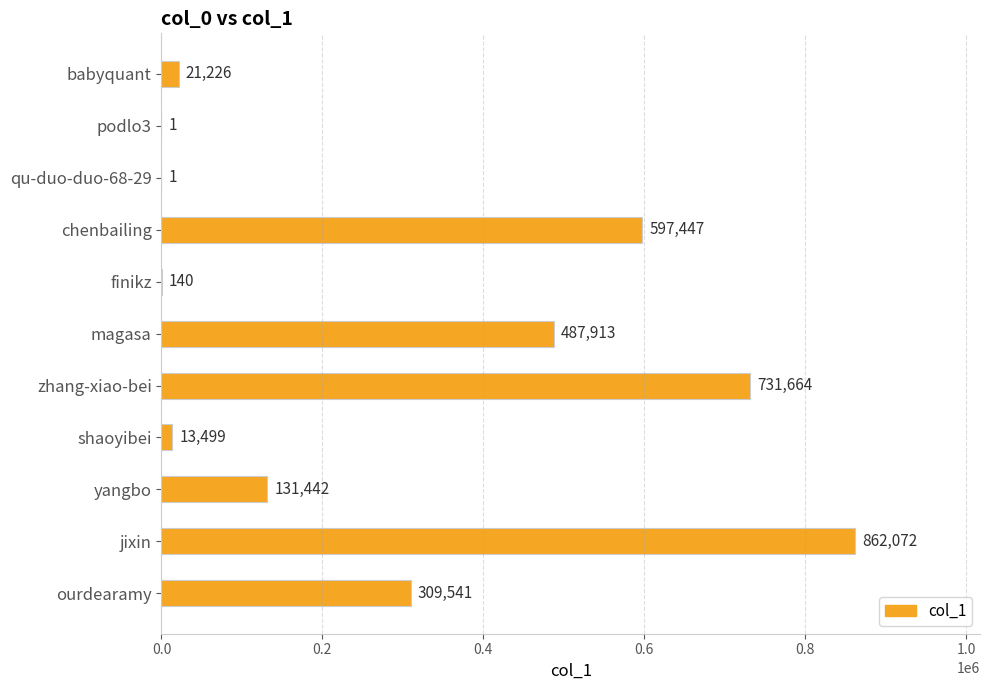

Between magasa and podlo3, which is larger?

magasa